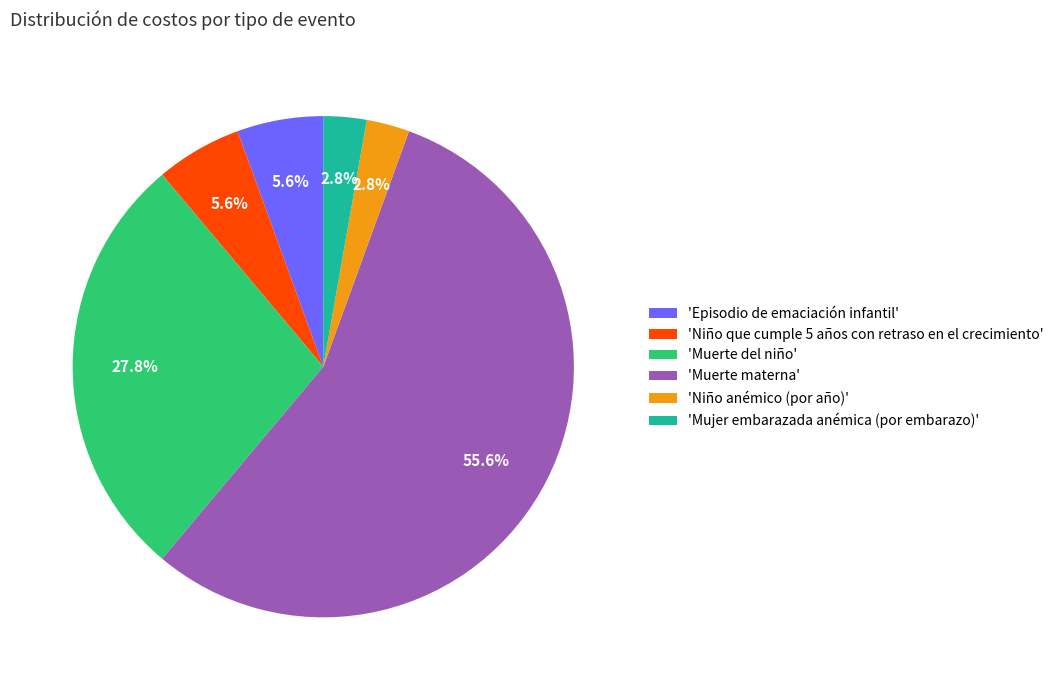

Which slice is the largest?

'Muerte materna'